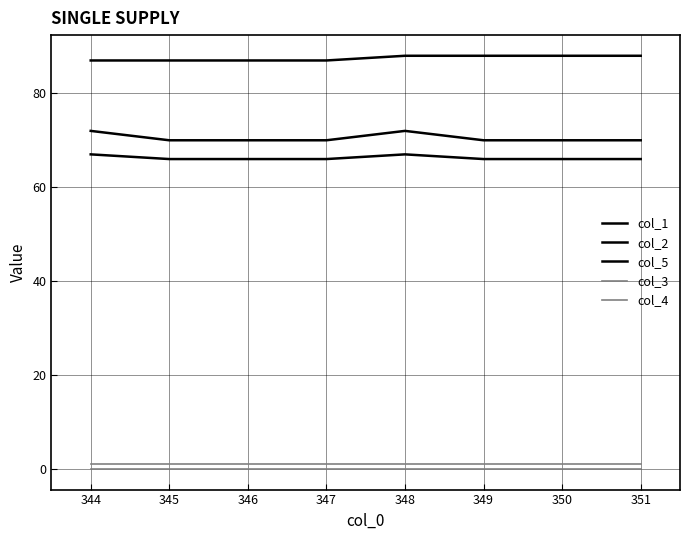

How many lines are shown in the chart?

5